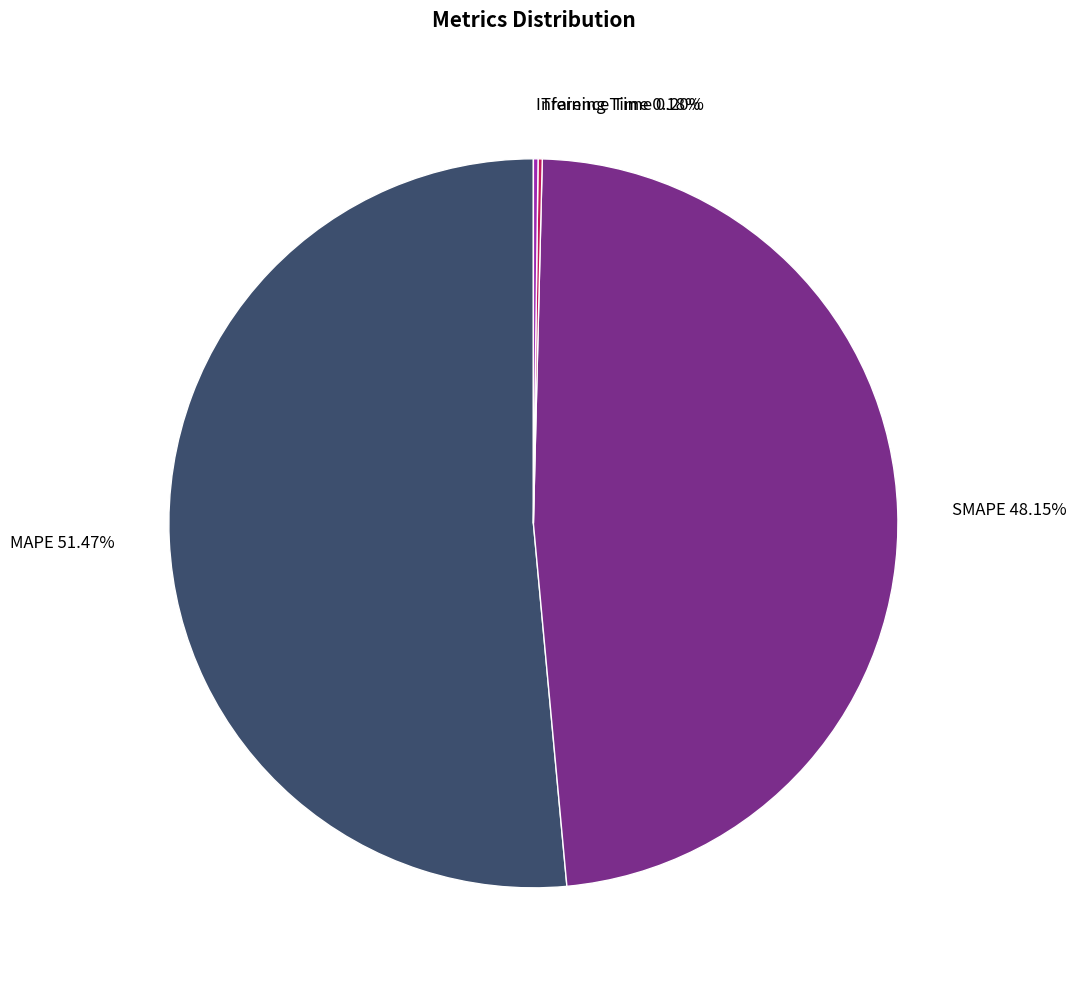

True or false: SMAPE accounts for 48% of the total.

True